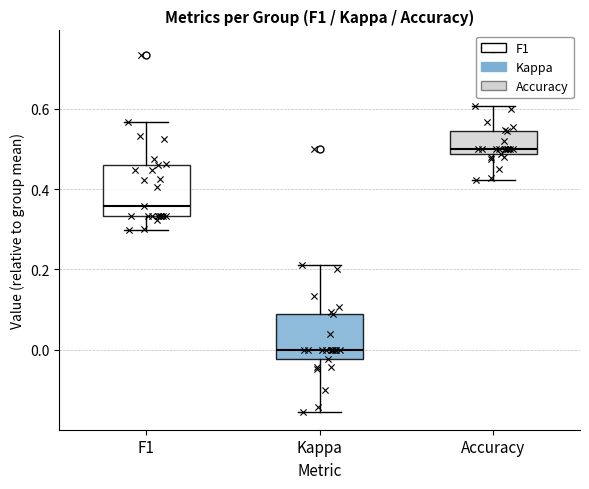

Reading left to right, transcribe this box plot: for each box, give where its median line is, the range the box spans, and where its two whiskers end, as read against the y-axis. The values are not printed on the chart, so give them approximately, as read against the axis.

F1: median 0.36, box 0.34 to 0.46, whiskers 0.30 to 0.56
Kappa: median 0.00, box -0.02 to 0.08, whiskers -0.16 to 0.22
Accuracy: median 0.50, box 0.48 to 0.54, whiskers 0.42 to 0.60